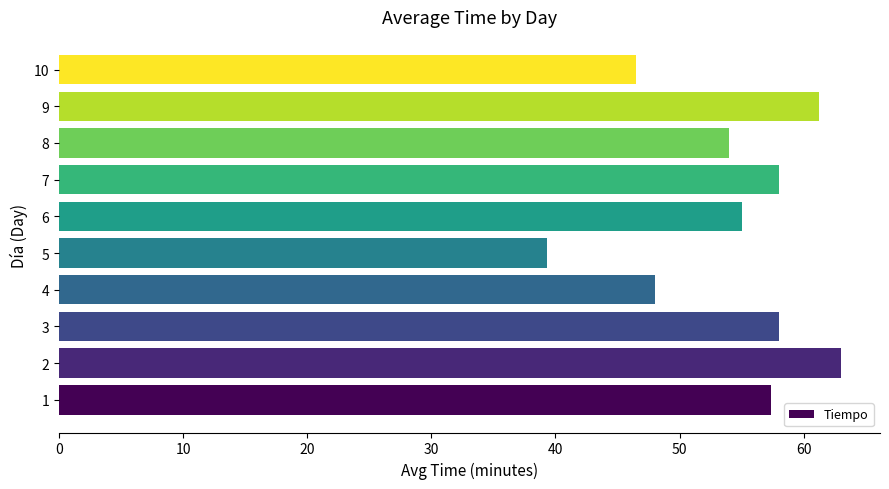

What is the greatest value displayed?

63.0